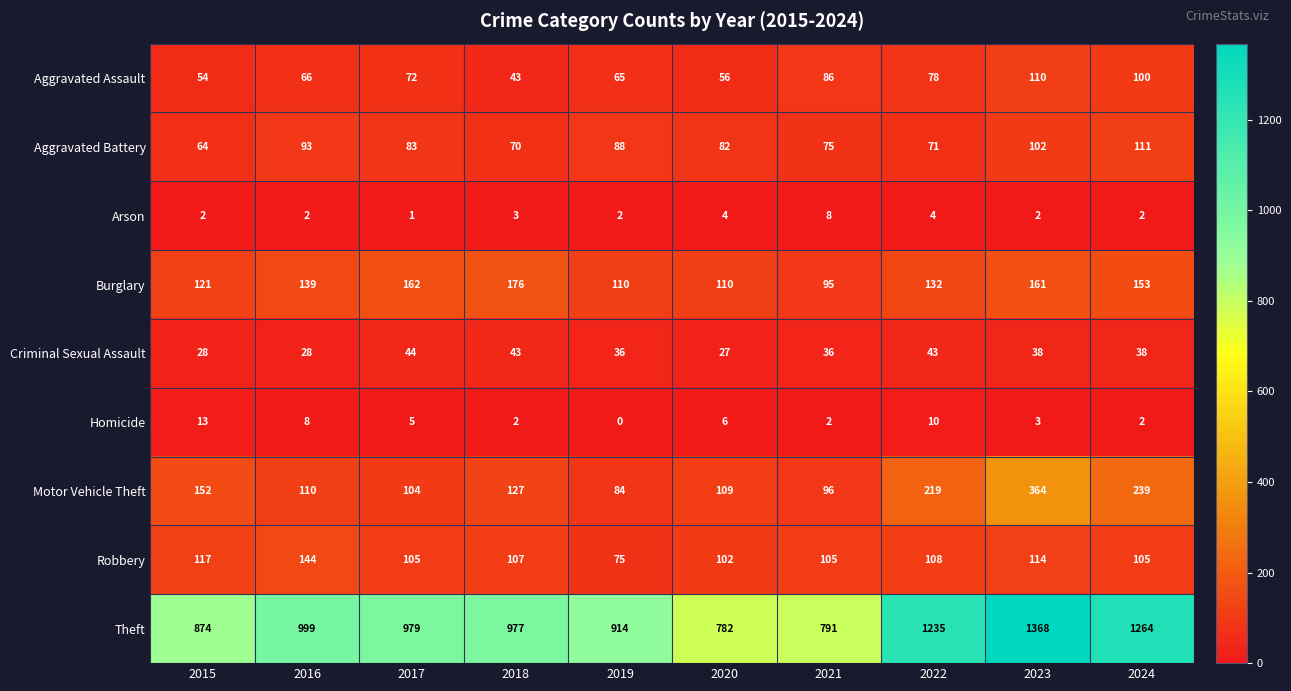

List the series in order of their peak value, highest first.

Theft, Motor Vehicle Theft, Burglary, Robbery, Aggravated Battery, Aggravated Assault, Criminal Sexual Assault, Homicide, Arson